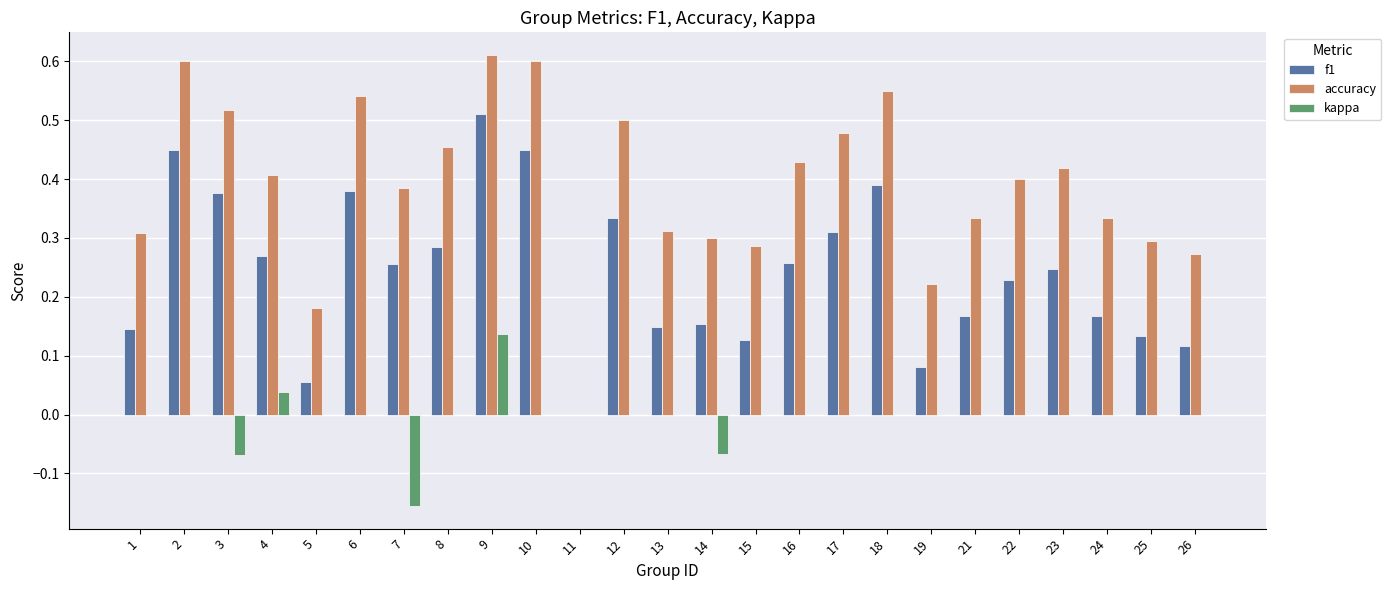

True or false: accuracy has a value of 0.5 at 6.

True